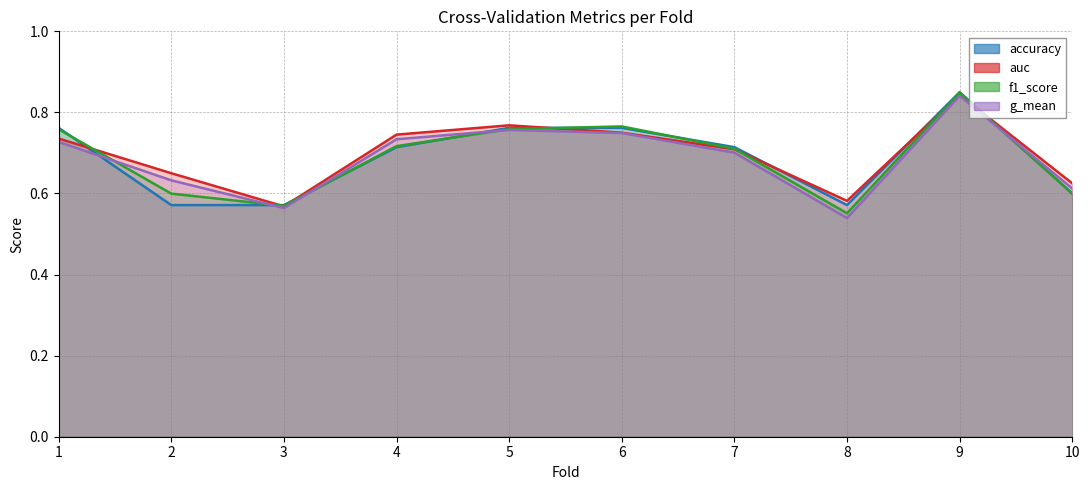

Read the f1_score value at 9.

0.8